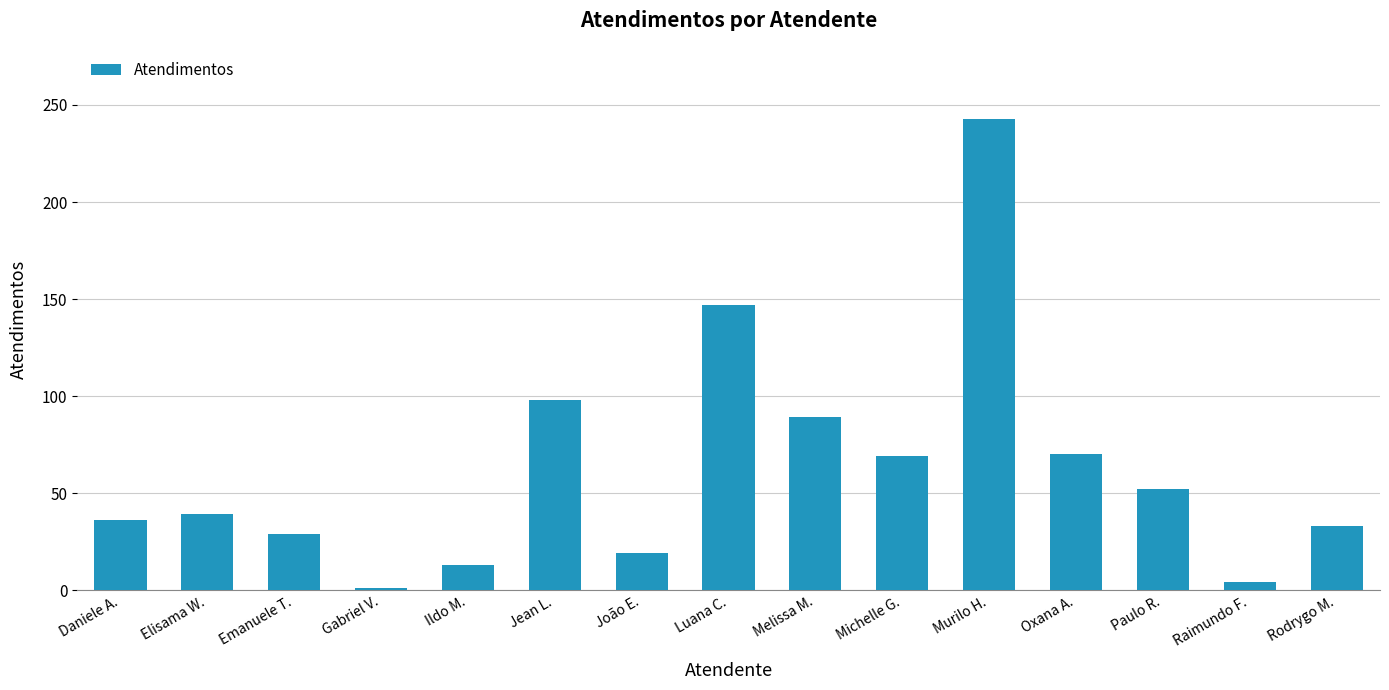

What is the maximum value shown in the chart?

243